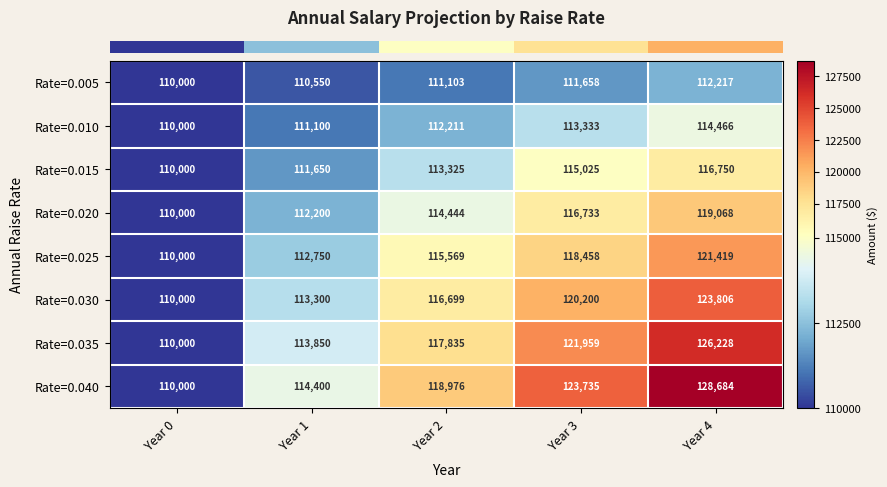

Is it true that Rate=0.020 equals 112200 at Year 1?

True